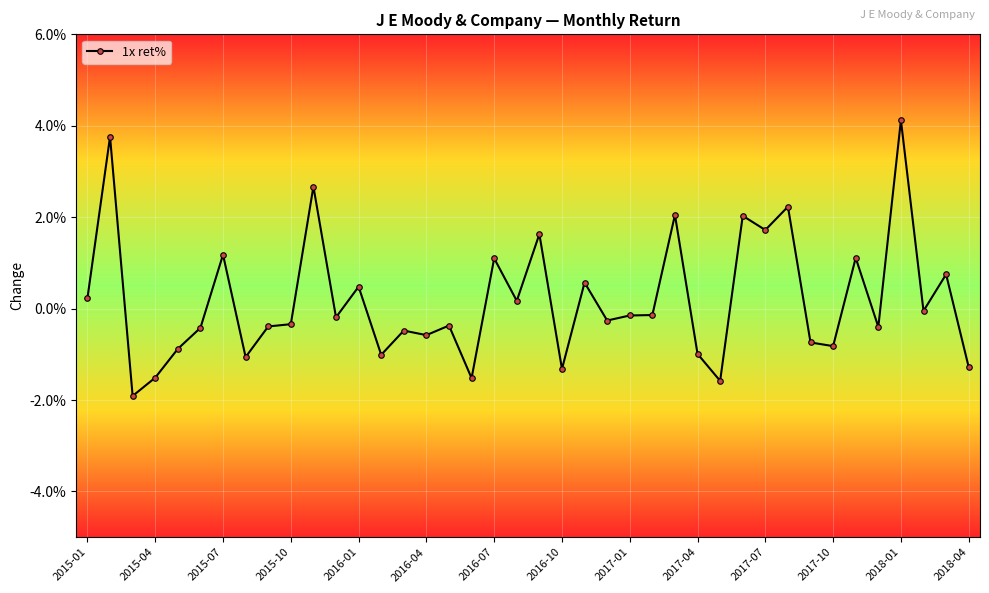

Does the chart have visible grid lines?

Yes